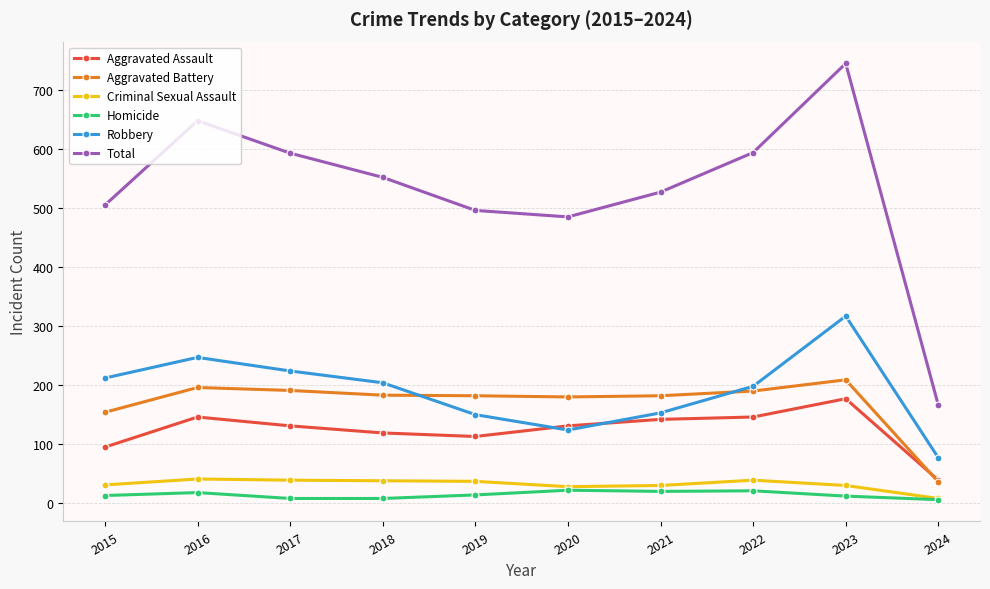

Which series has the largest total across all categories?

Total